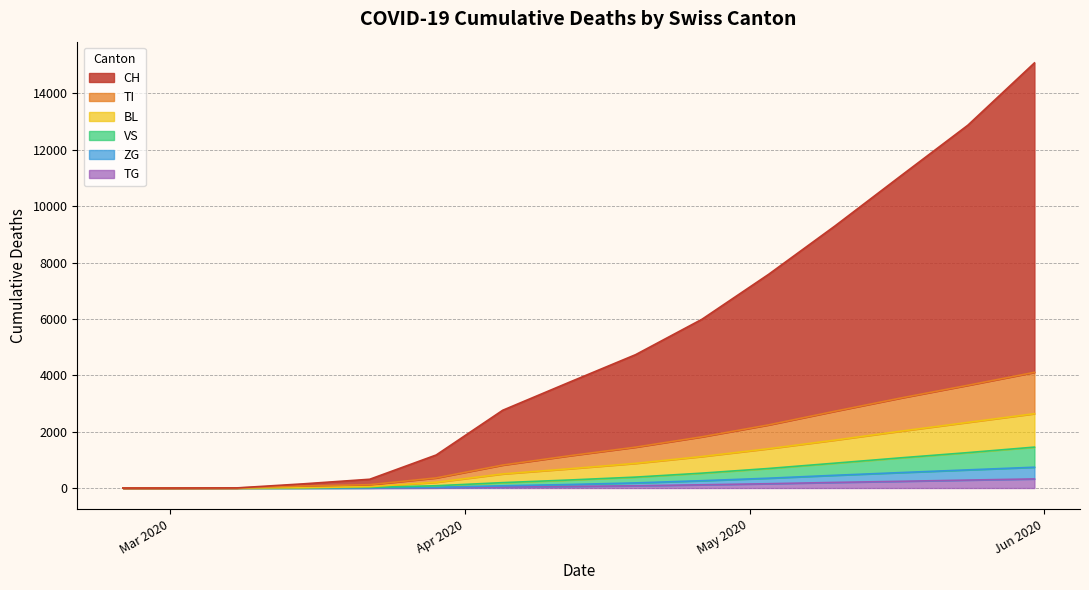

What is the maximum value shown in the chart?

15081